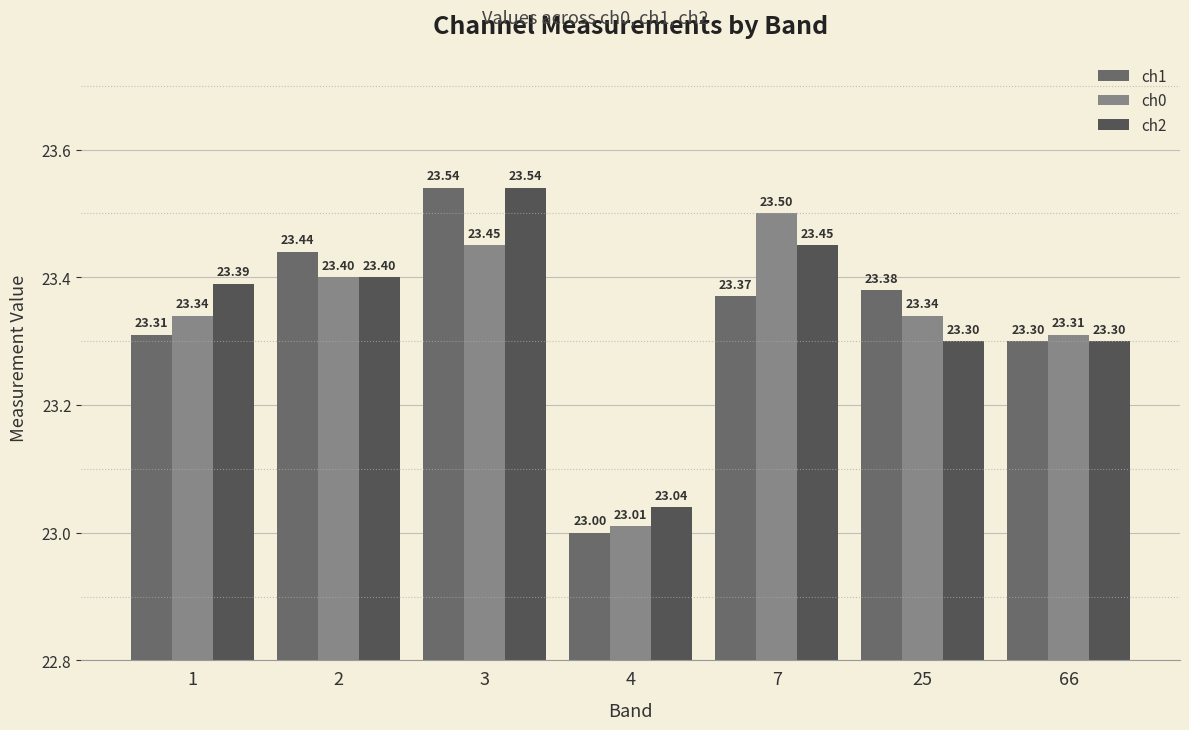

What is the highest value of the ch2 series?

23.5